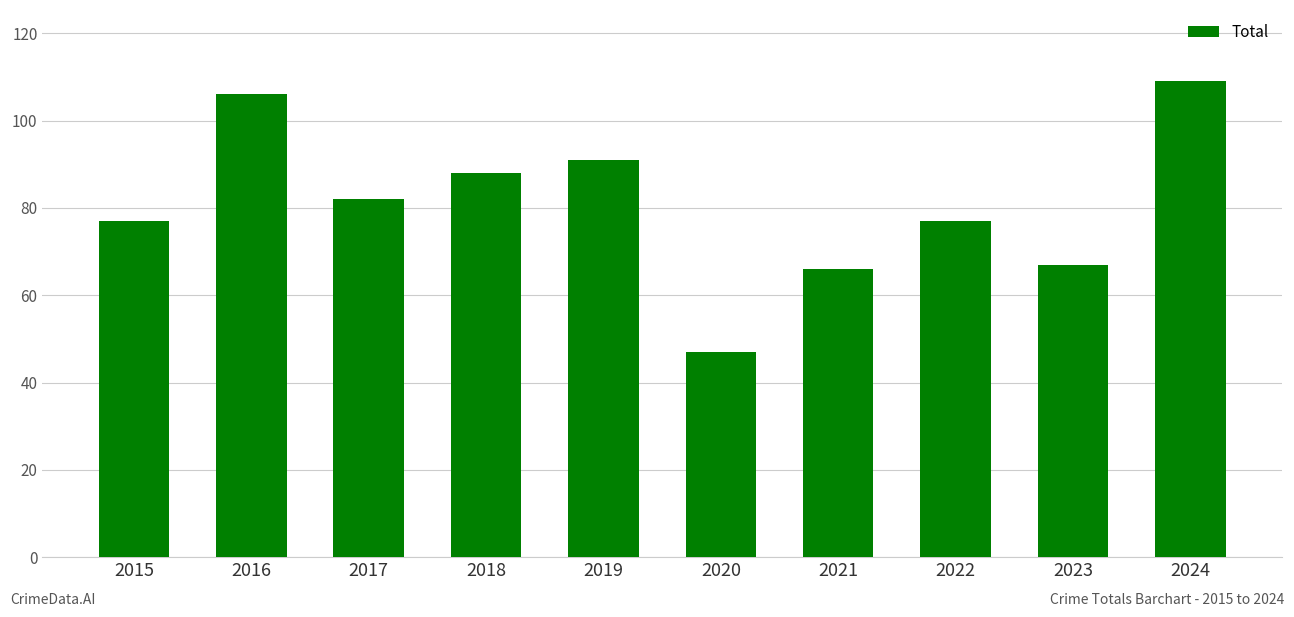

At which label does the data first exceed 82?

2016